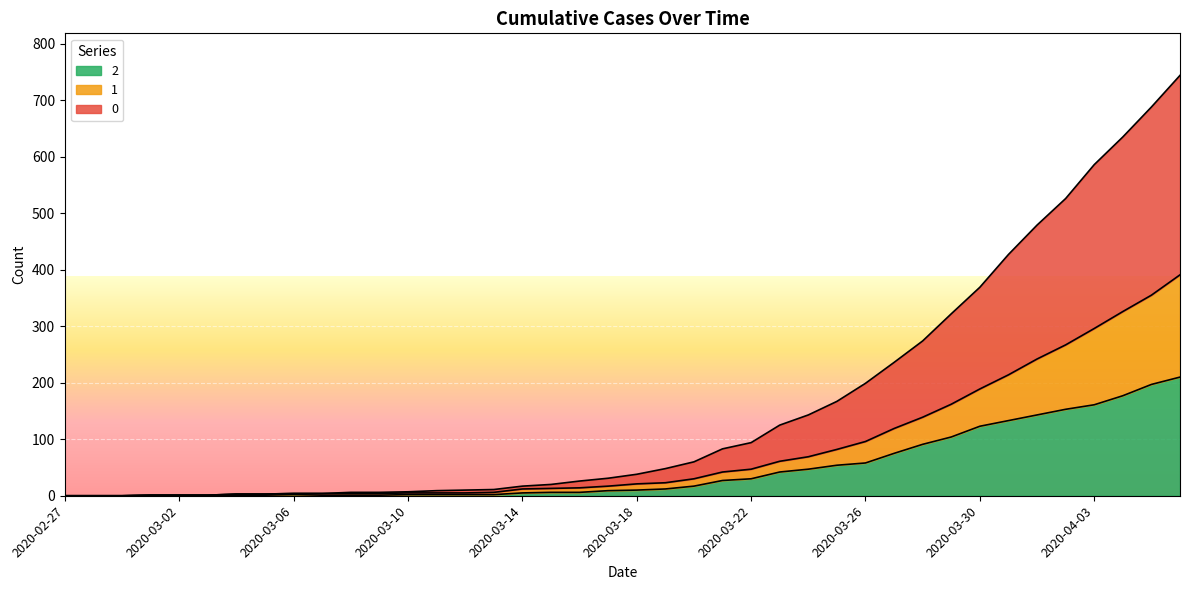

How many values in 0 are above zero?

37